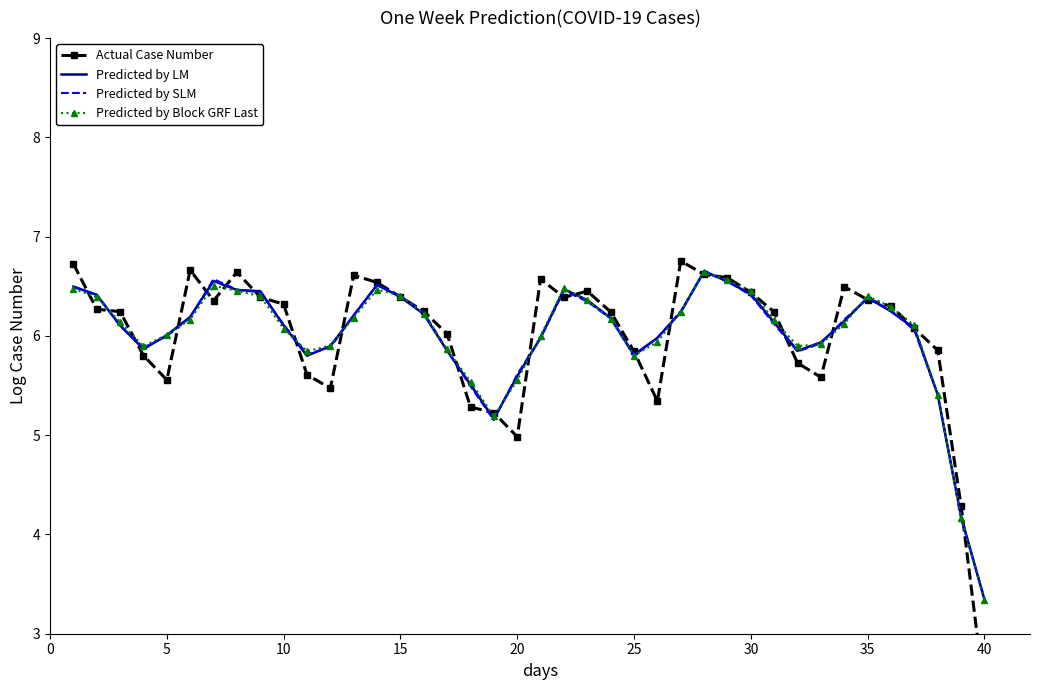

What value does the Predicted by LM series have at 32?

5.9